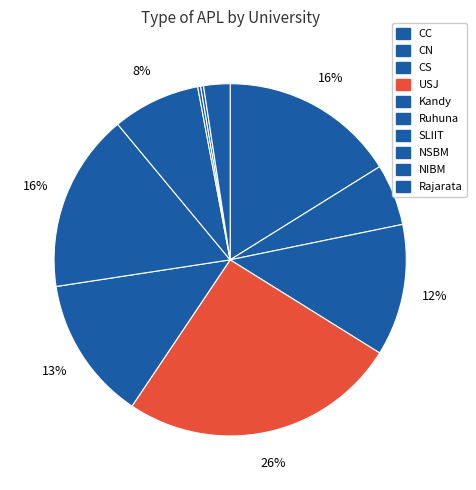

Which slice is the largest?

USJ